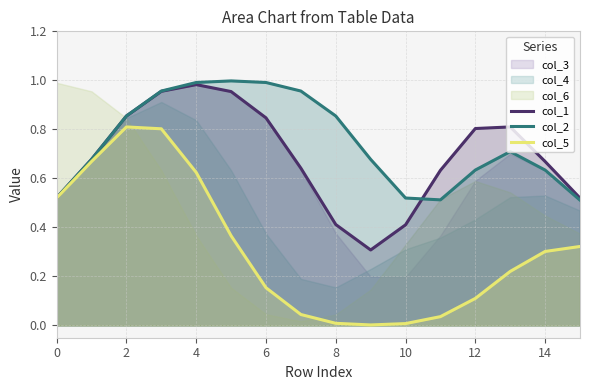

At how many categories does at least one series exceed 0?

16